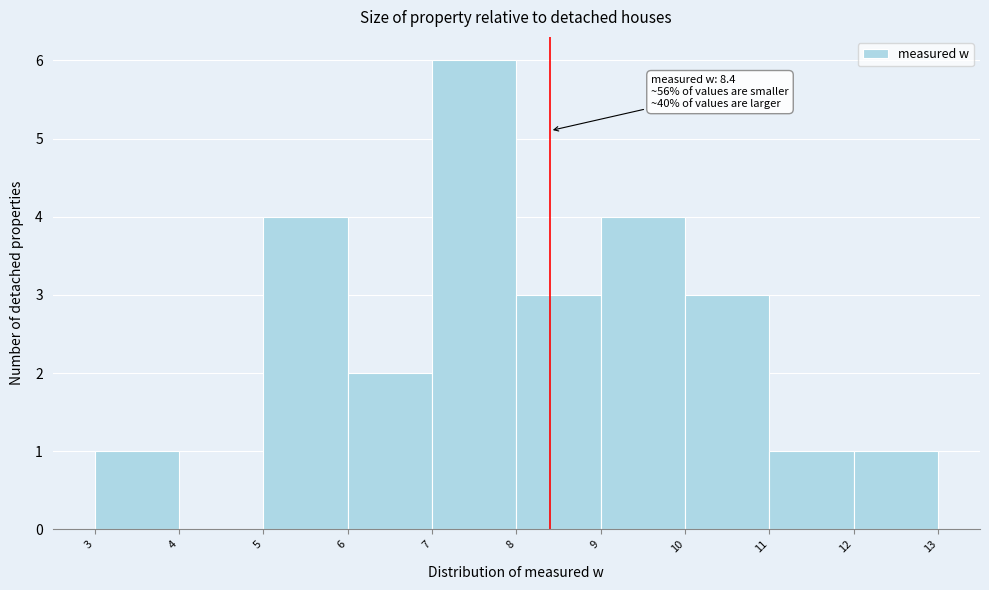

Over which range of the x-axis is the bar tallest?

7 to 8